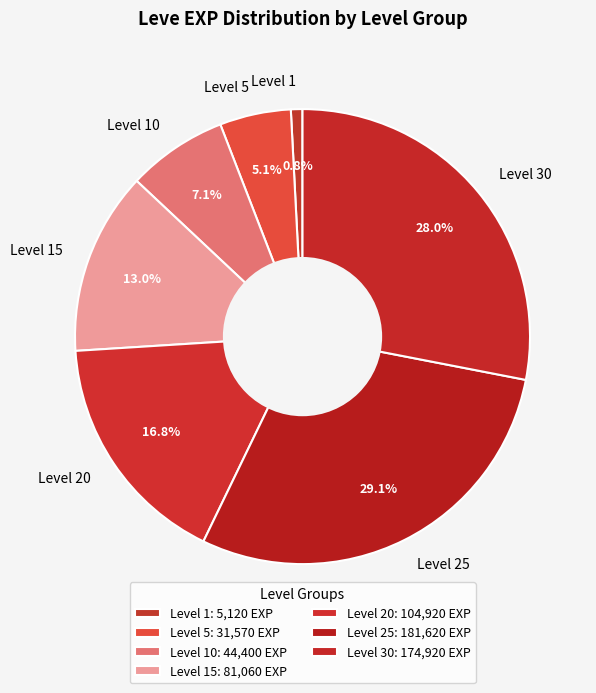

Which has a higher value, Level 30 or Level 15?

Level 30